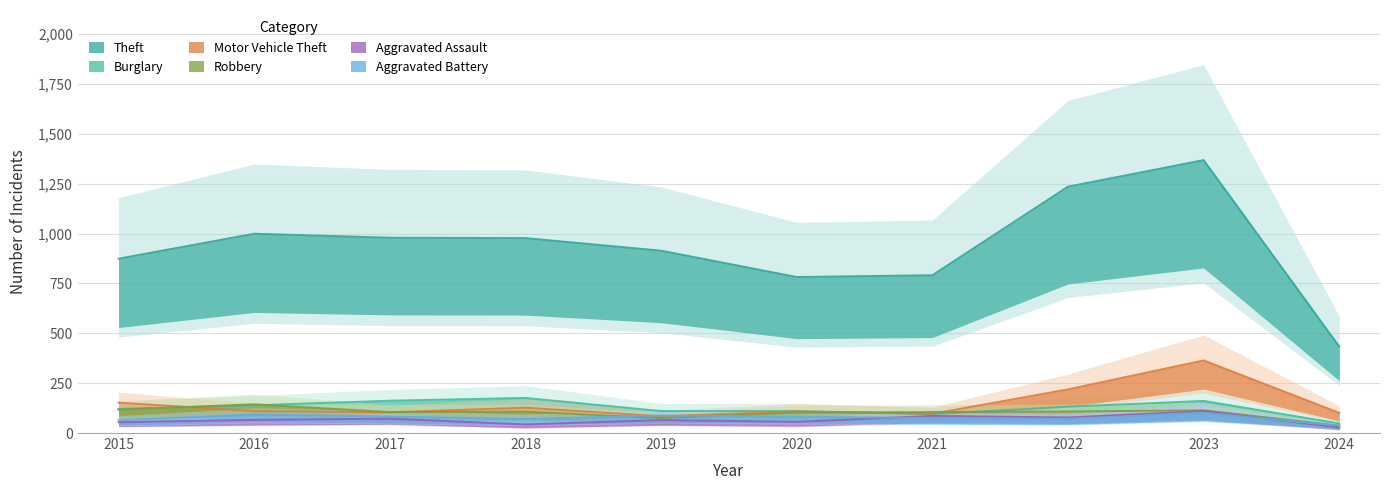

What are all the series names shown in the legend?

Theft, Burglary, Motor Vehicle Theft, Robbery, Aggravated Assault, Aggravated Battery